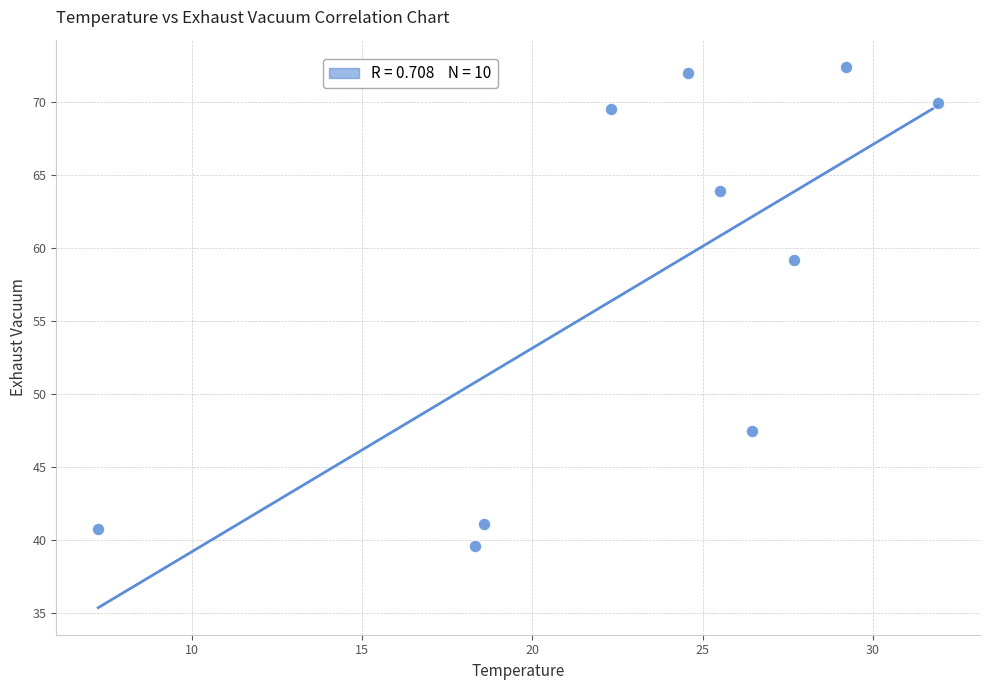

What is the range of Y values (max minus min)?

32.9